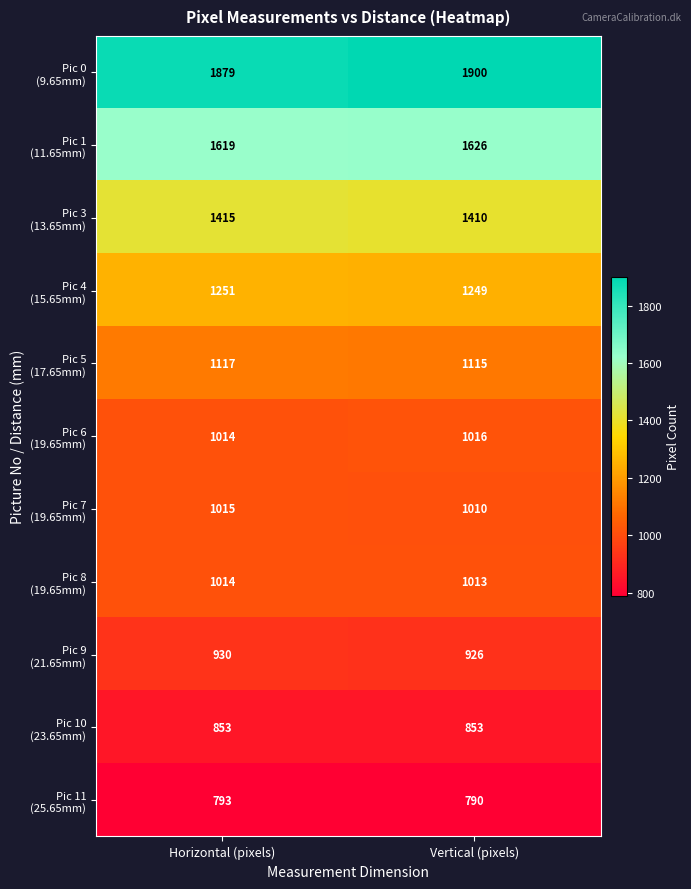

What is the total value across all series at Horizontal (pixels)?

12900